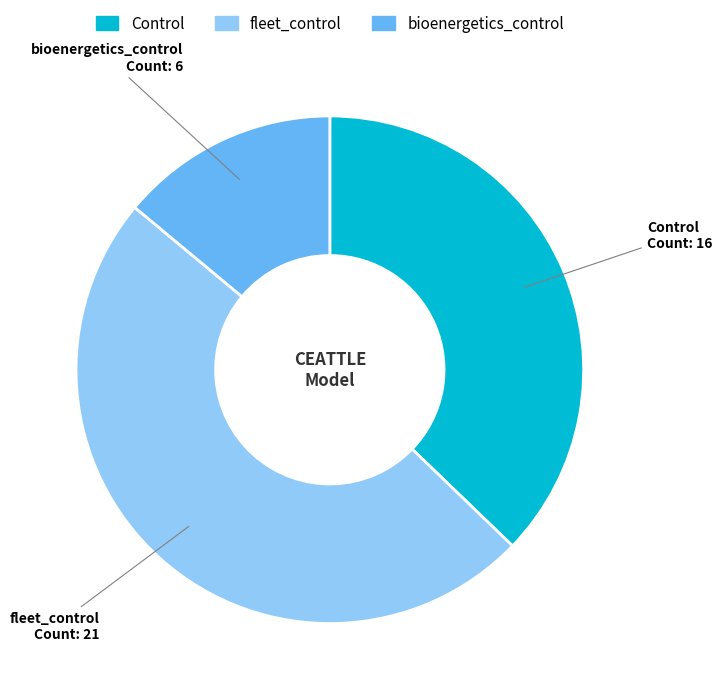

Does any single category account for the majority?

No